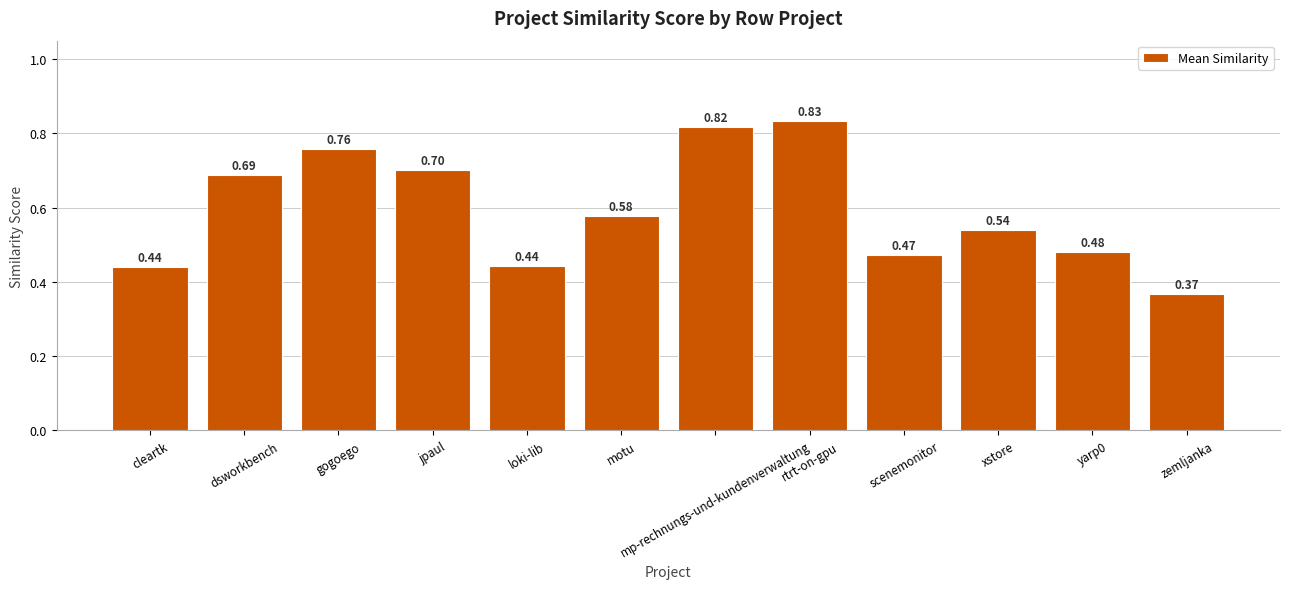

What is the change in value from cleartk to rtrt-on-gpu?

+0.4